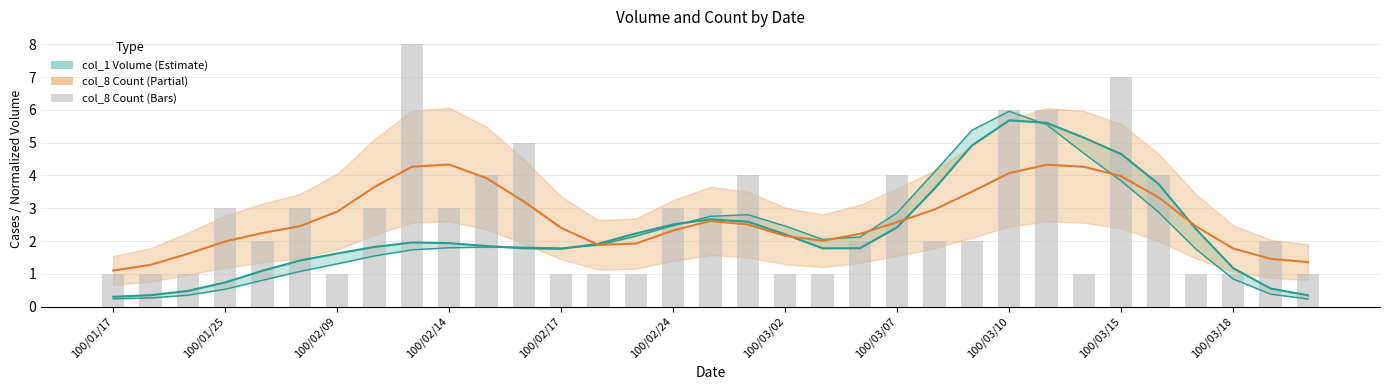

What is the value of the col_1 smooth lower bar at the 7th from the left?

1.3